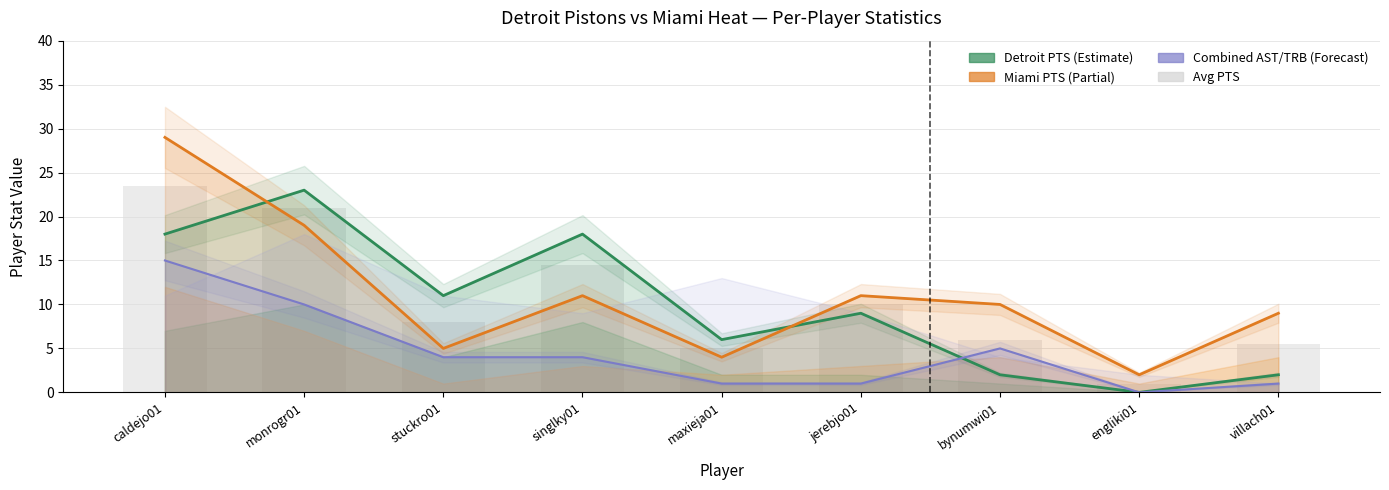

Reading left to right, extract all data points from this chart.

23.5	21.0	8.0	14.5	5.0	10.0	6.0	1.0	5.5